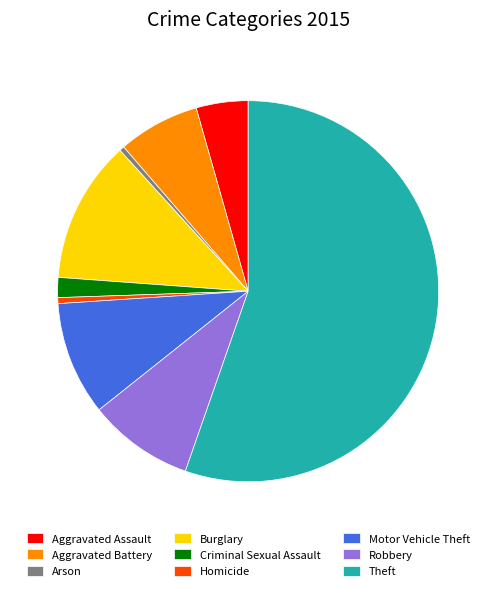

Is it true that Robbery is 9% of the pie?

True